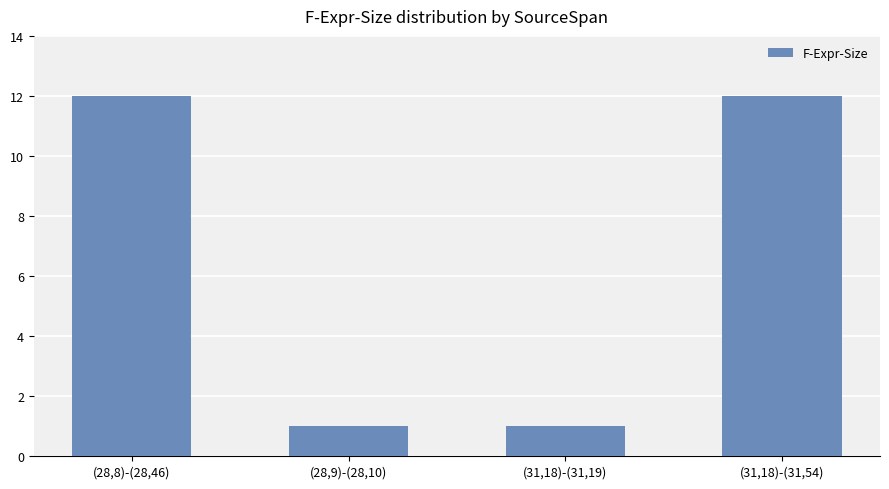

What is the difference between the values at (28,9)-(28,10) and (31,18)-(31,54)?

11